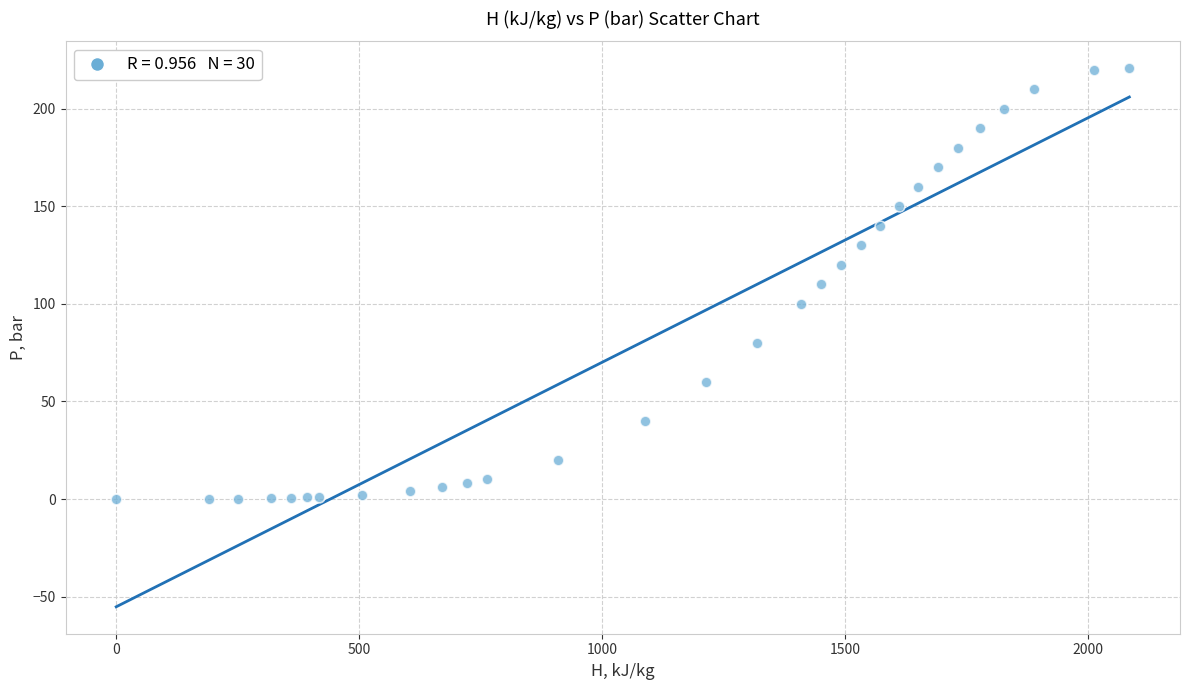

What is the range of X values (max minus min)?

2084.3